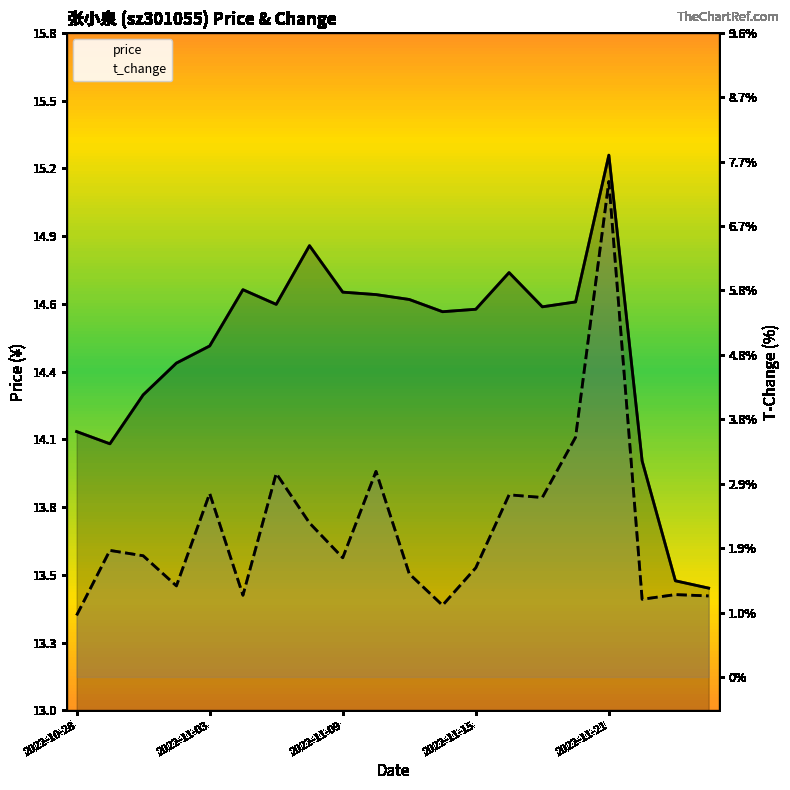

What is the value of the t_change point at the 10th from the left?

3.1